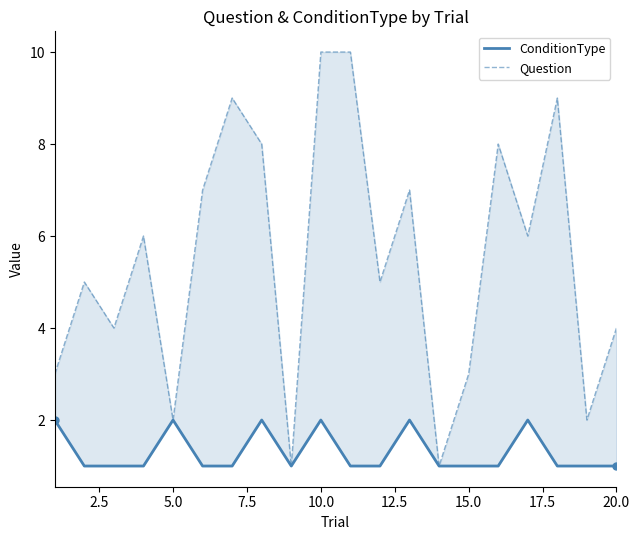

True or false: ConditionType and Question cross at least once.

False